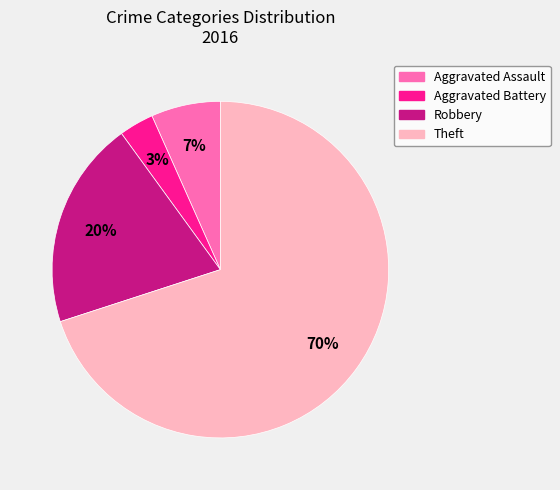

Which has a higher value, Theft or Aggravated Assault?

Theft